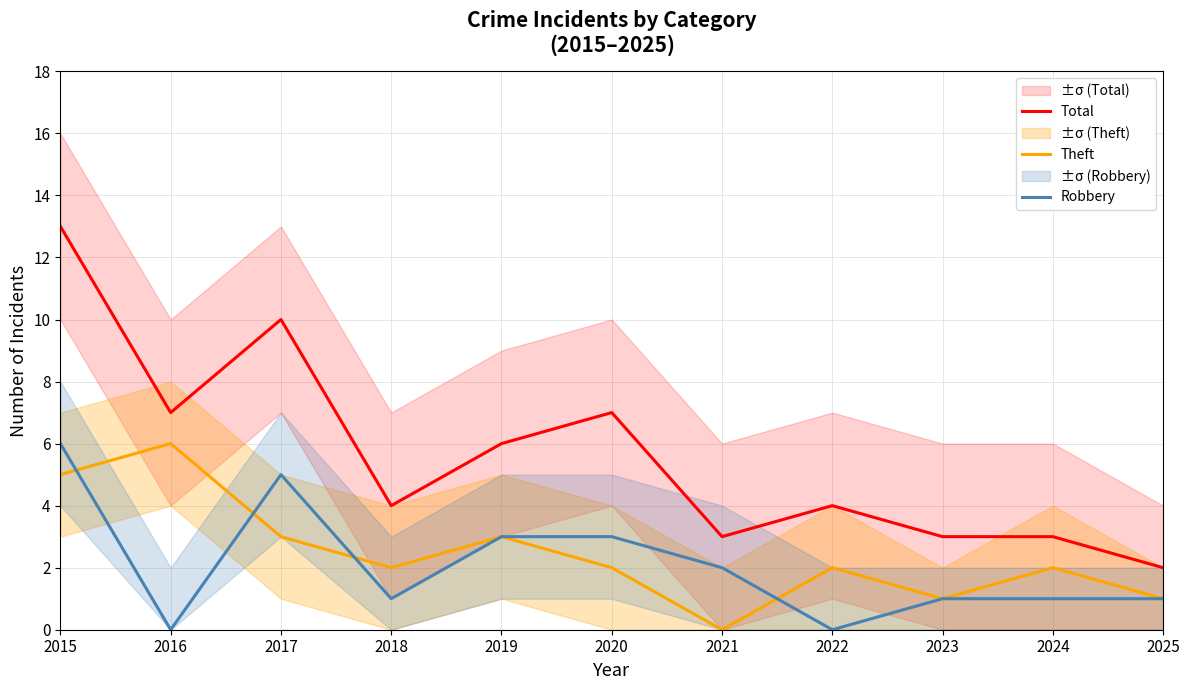

What is the total value across all series at 2017?

18